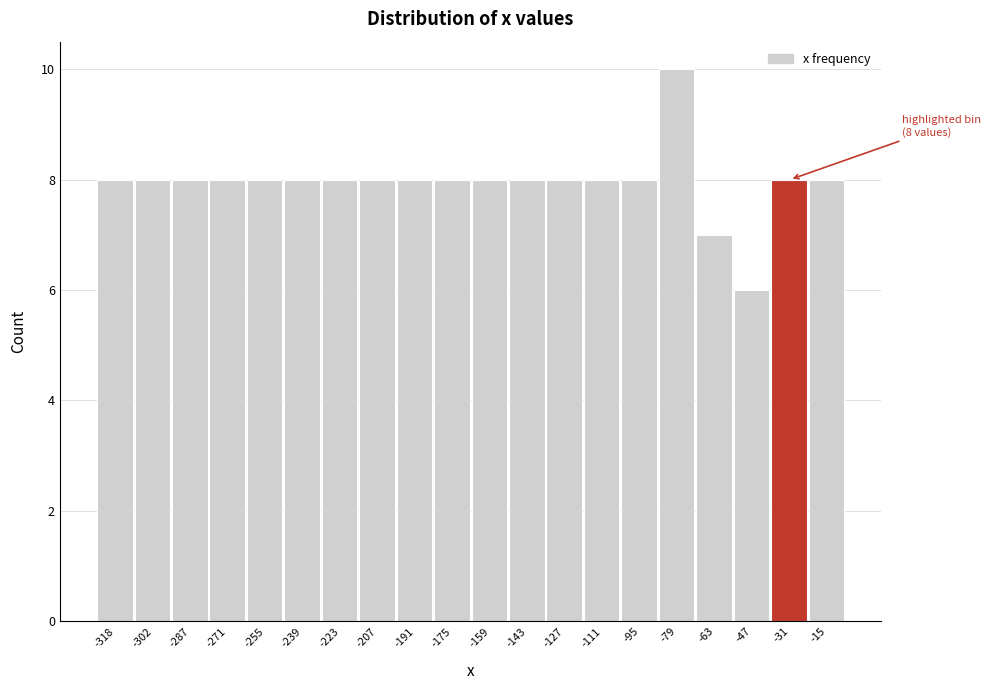

Reading left to right, what are all the values shown in this chart?

8	8	8	8	8	8	8	8	8	8	8	8	8	8	8	10	7	6	8	8